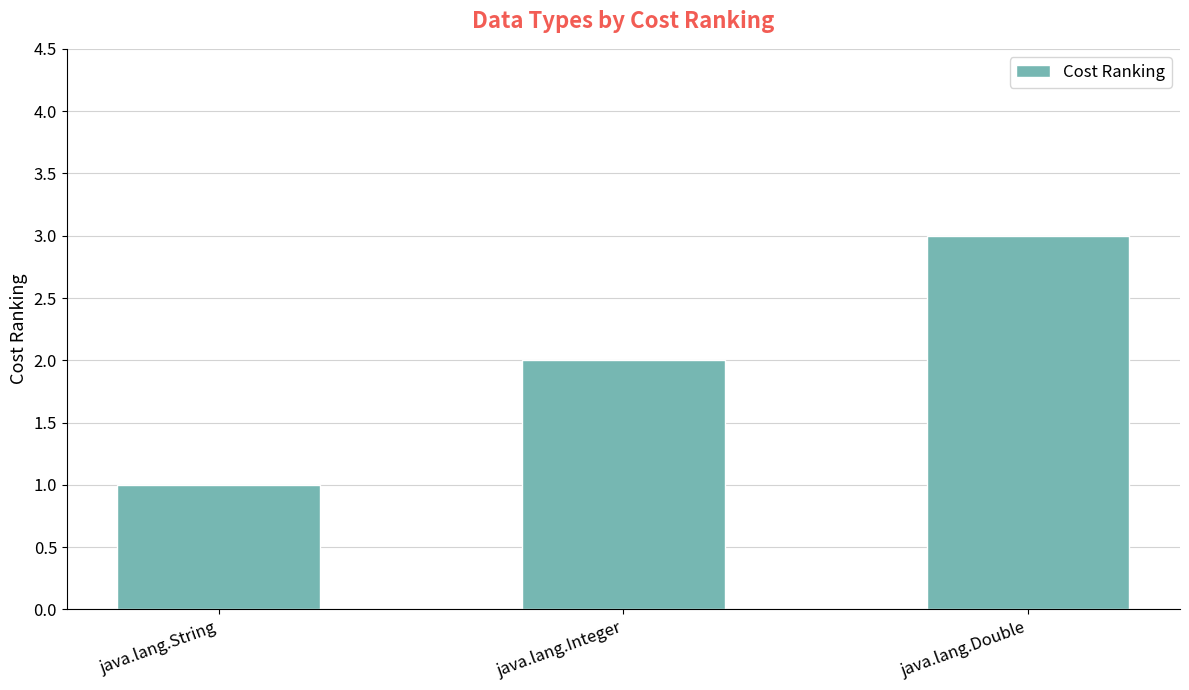

How many values are between 1 and 3?

3